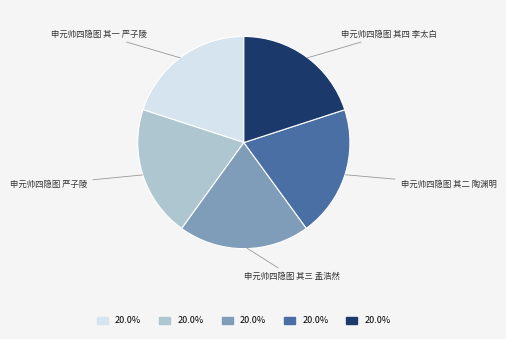

Does any single category account for the majority?

No